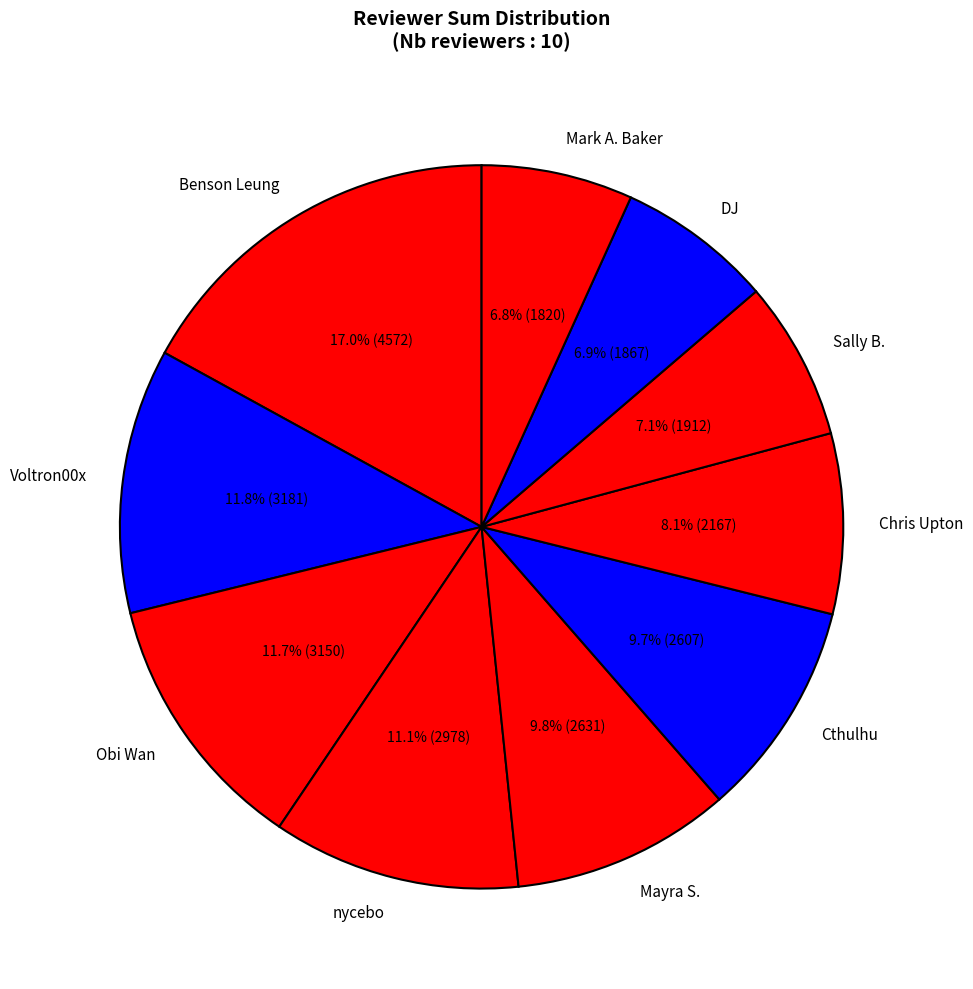

Does DJ account for over 50% of the chart?

No